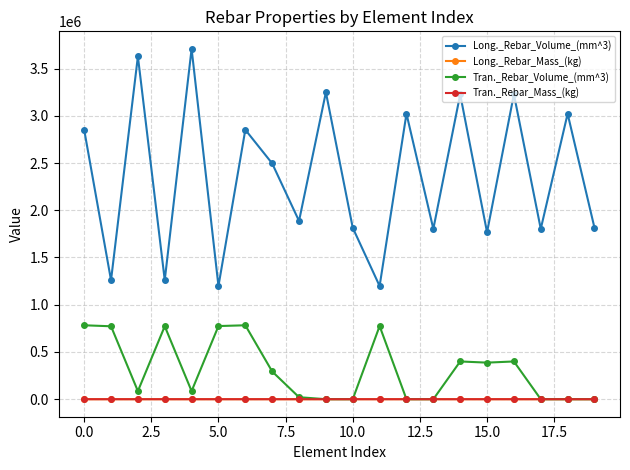

What is the average value of the Tran._Rebar_Volume_(mm^3) series?

316497.9